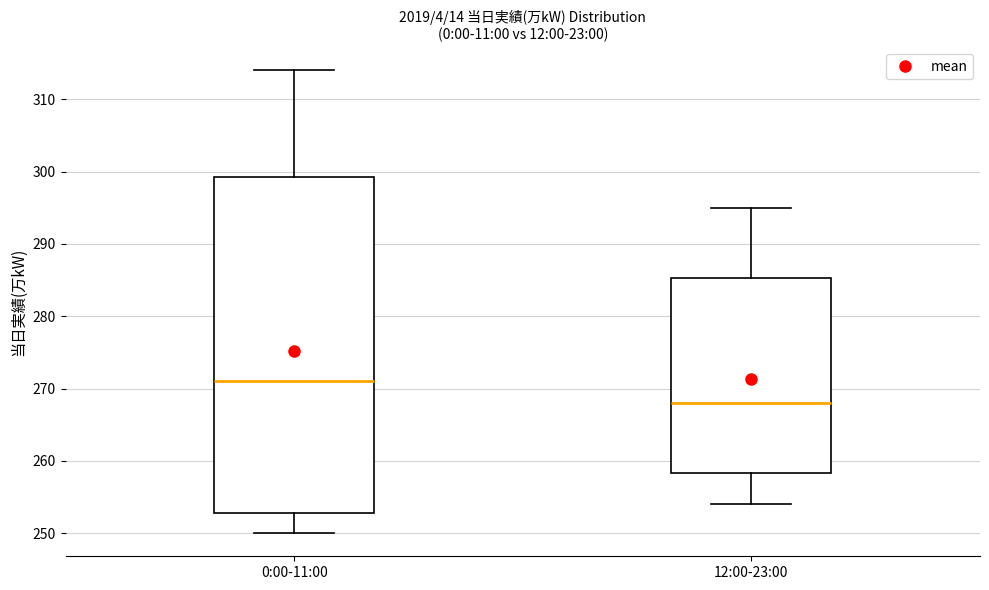

Which box has the lowest median line?

12:00-23:00